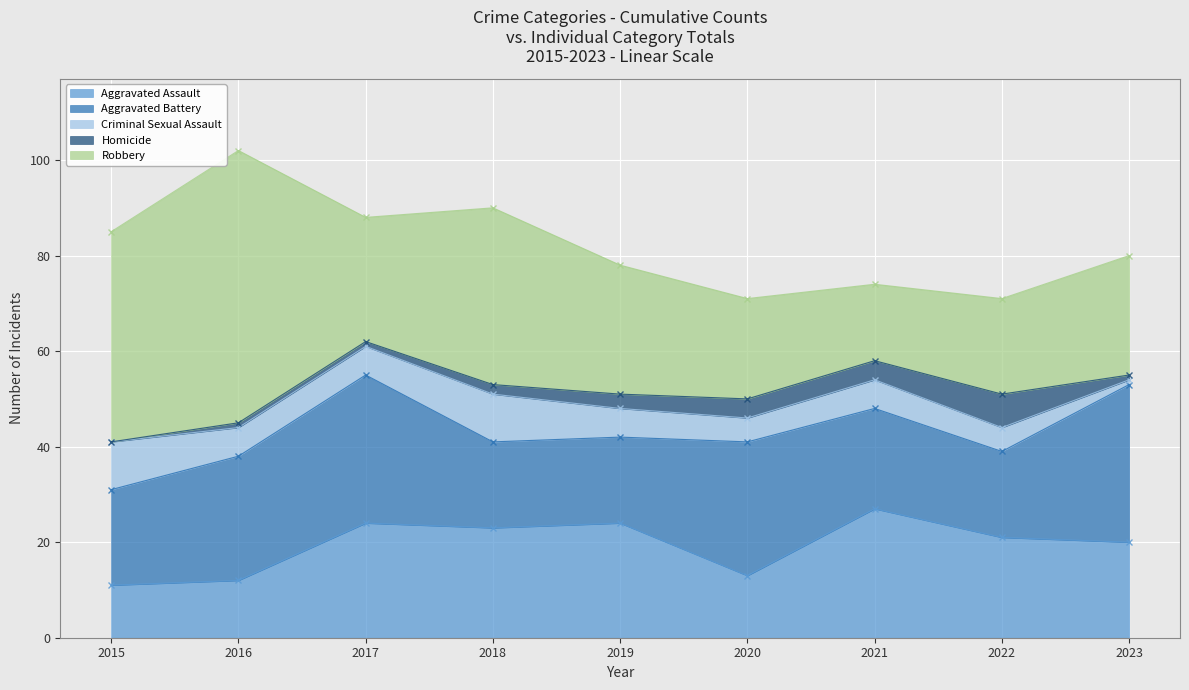

Reading left to right, list all the values displayed in this chart.

Aggravated Assault: 11	12	24	23	24	13	27	21	20
Aggravated Battery: 20	26	31	18	18	28	21	18	33
Criminal Sexual Assault: 10	6	6	10	6	5	6	5	1
Homicide: 0	1	1	2	3	4	4	7	1
Robbery: 44	57	26	37	27	21	16	20	25